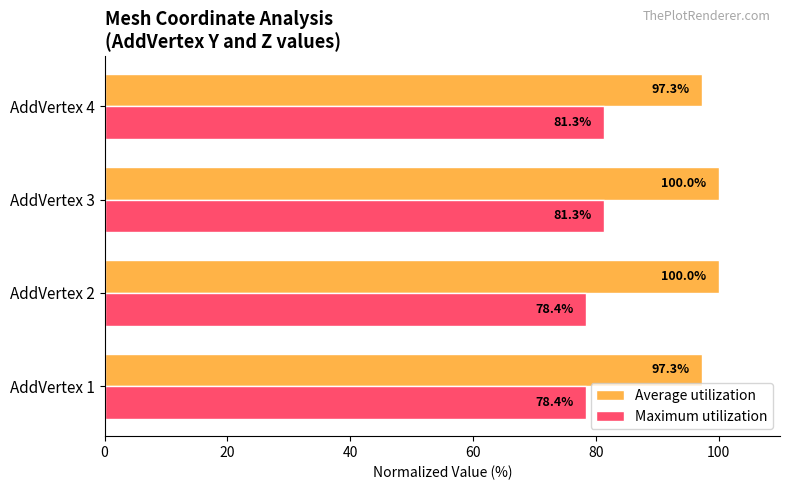

At which category is the sum across all series the highest?

AddVertex 3